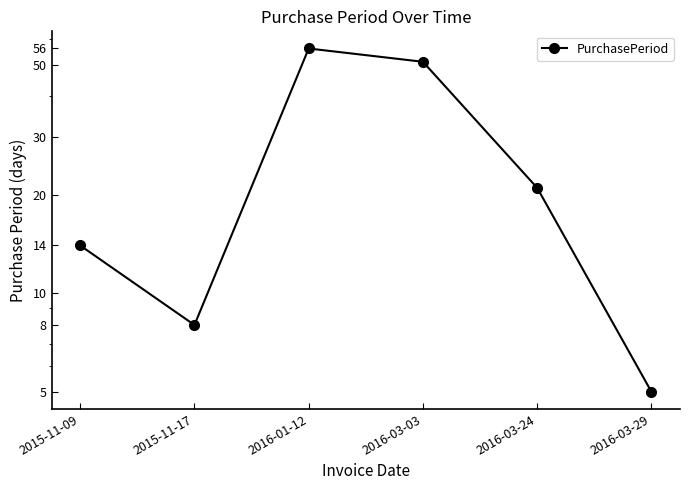

At which label does the data first exceed 21?

2016-01-12